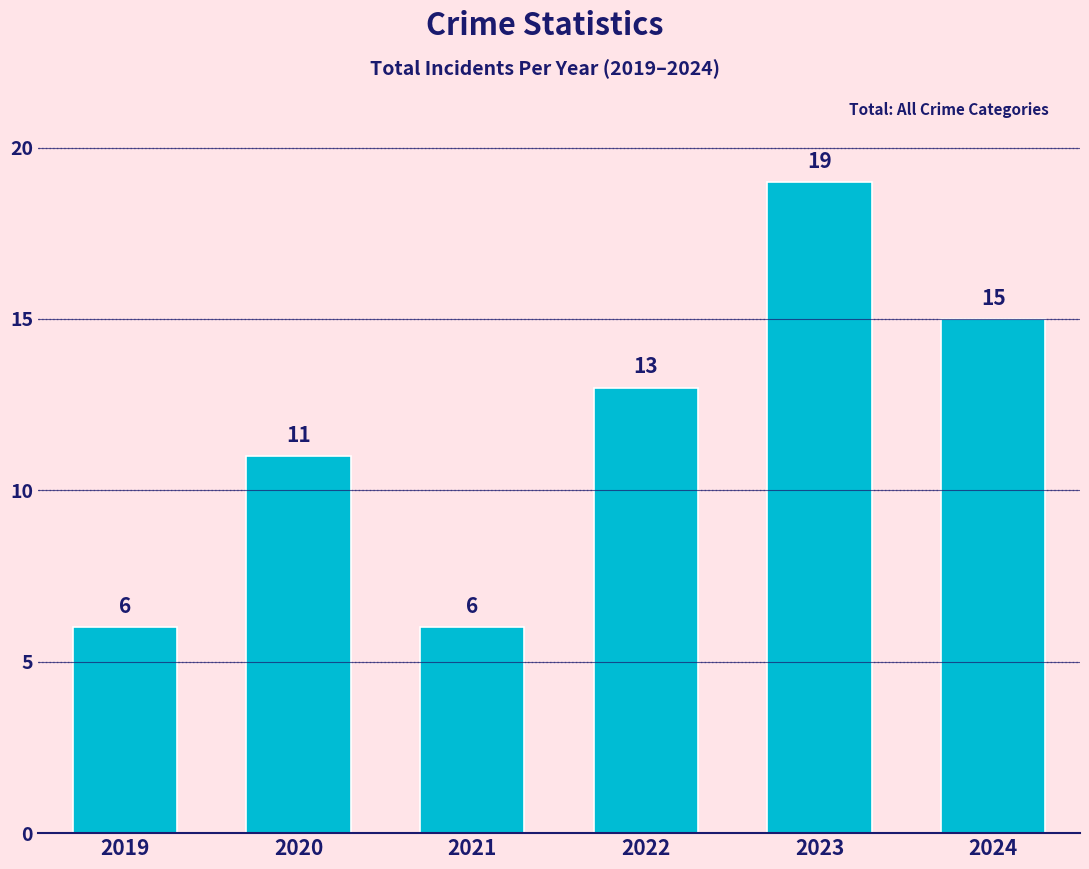

Reading right to left, transcribe all the data shown in this chart.

15	19	13	6	11	6